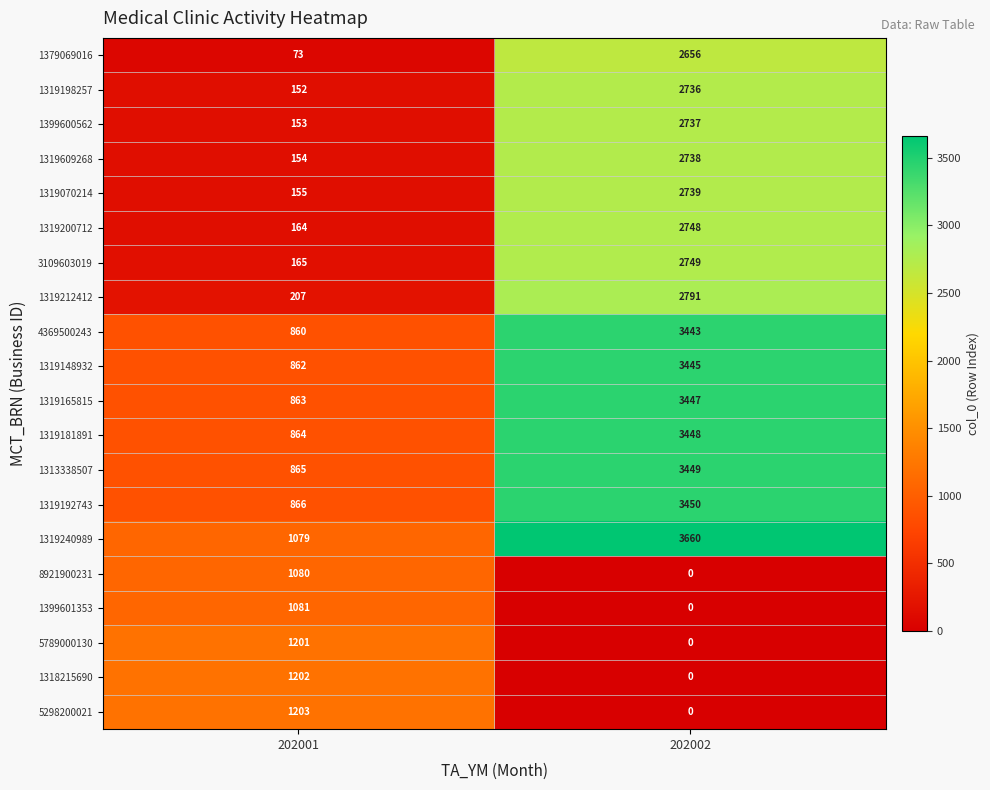

What is the difference between the highest and lowest values at 202001?

1130